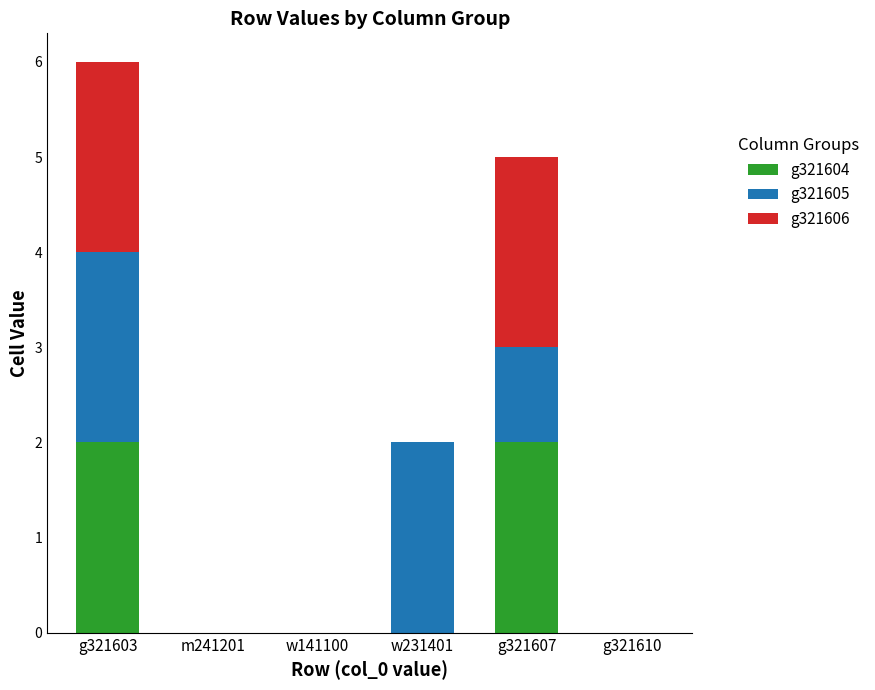

Reading left to right, what are the values for g321604?

g321603=2	m241201=0	w141100=0	w231401=0	g321607=2	g321610=0